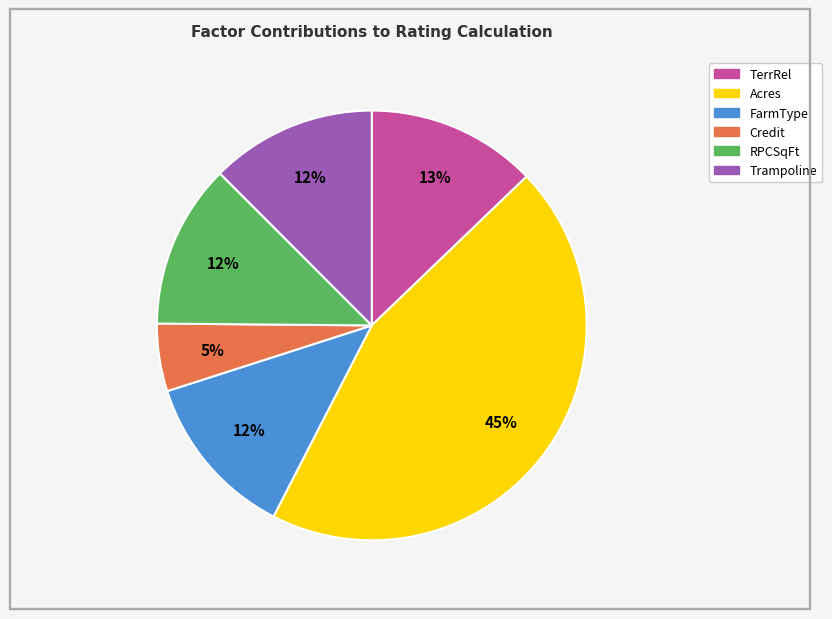

Which category has the smallest portion of the pie?

Credit